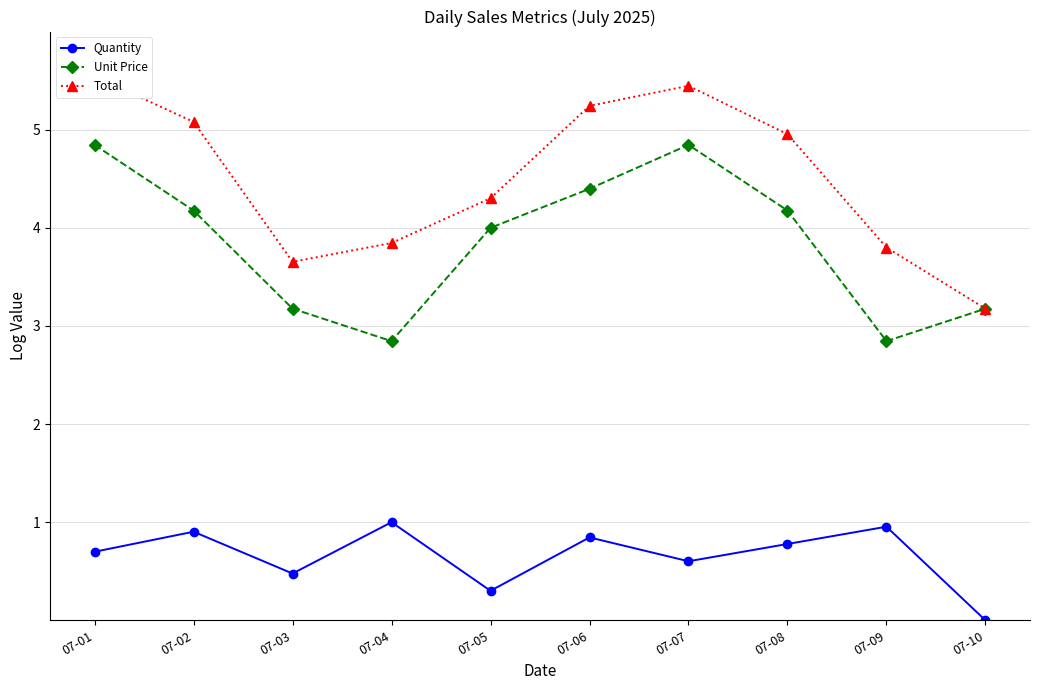

Rank the series by their maximum value, from lowest to highest.

Quantity, Unit Price, Total